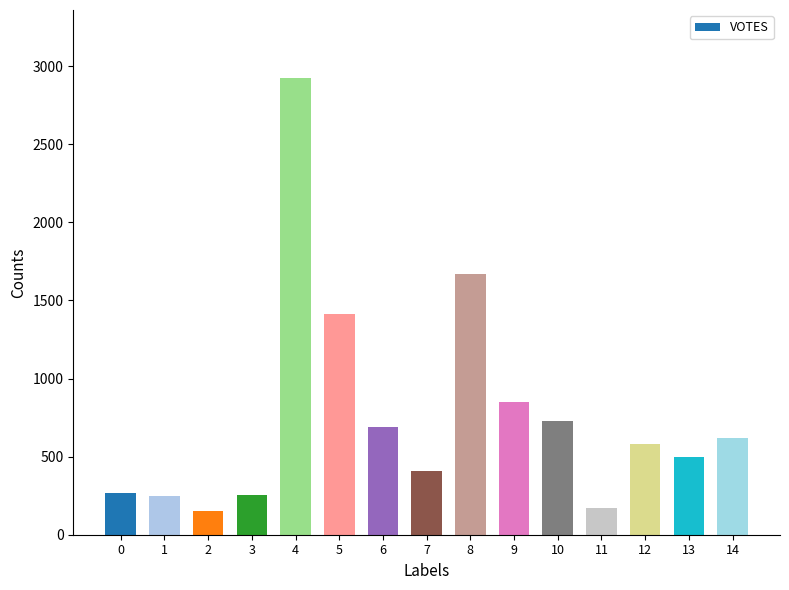

How many series are shown in this chart?

1